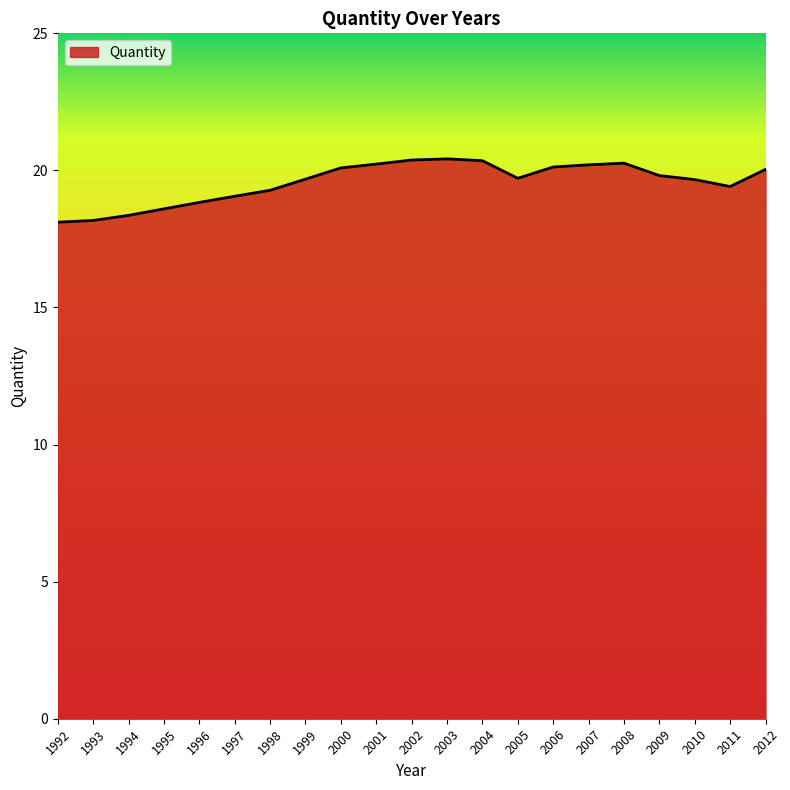

True or false: the data shows 20.4 at 2002.

True